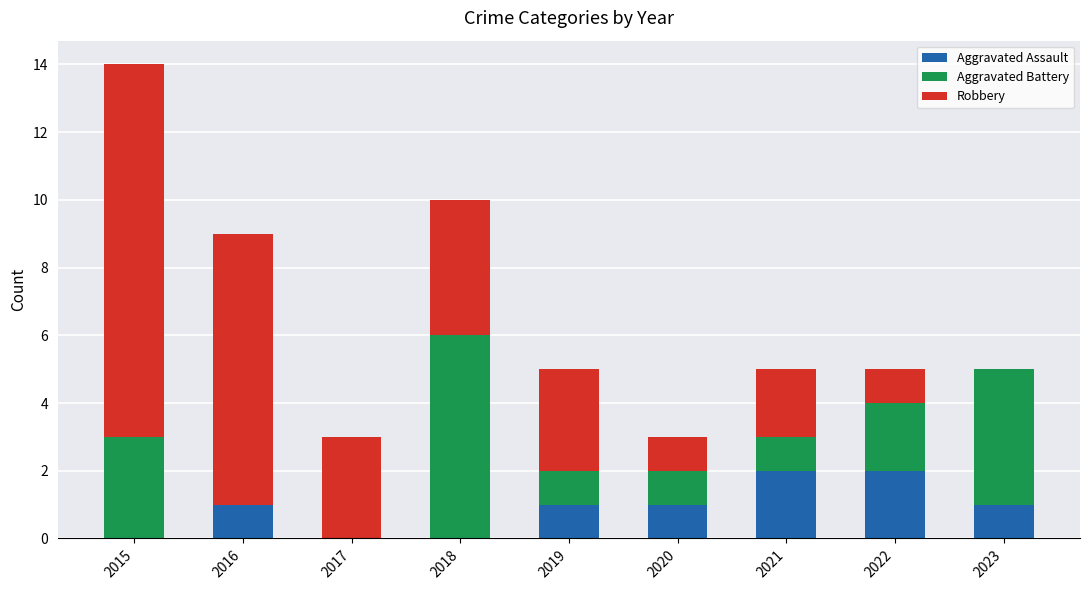

Reading left to right, list the values for the Aggravated Assault series.

2015=0	2016=1	2017=0	2018=0	2019=1	2020=1	2021=2	2022=2	2023=1